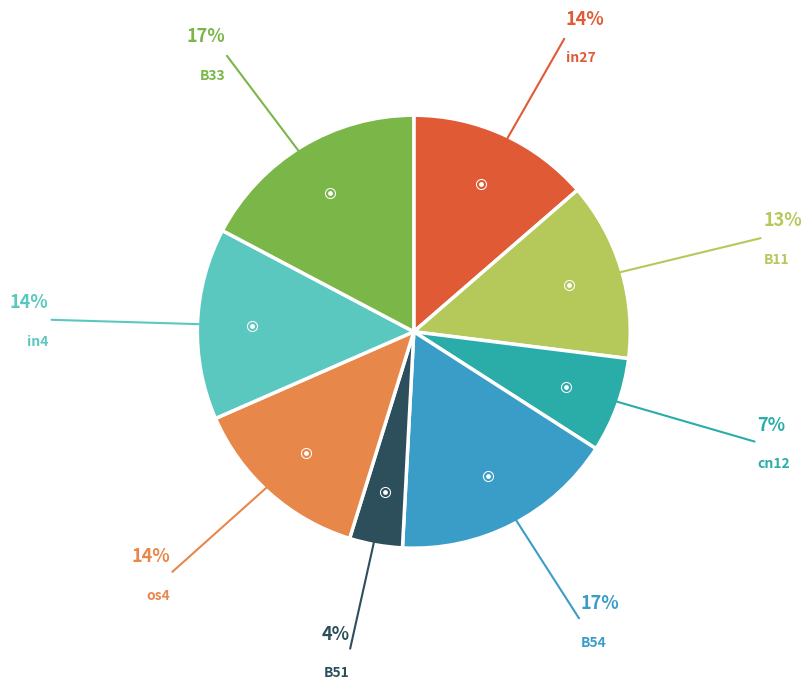

Is it true that B33 is 17% of the pie?

True